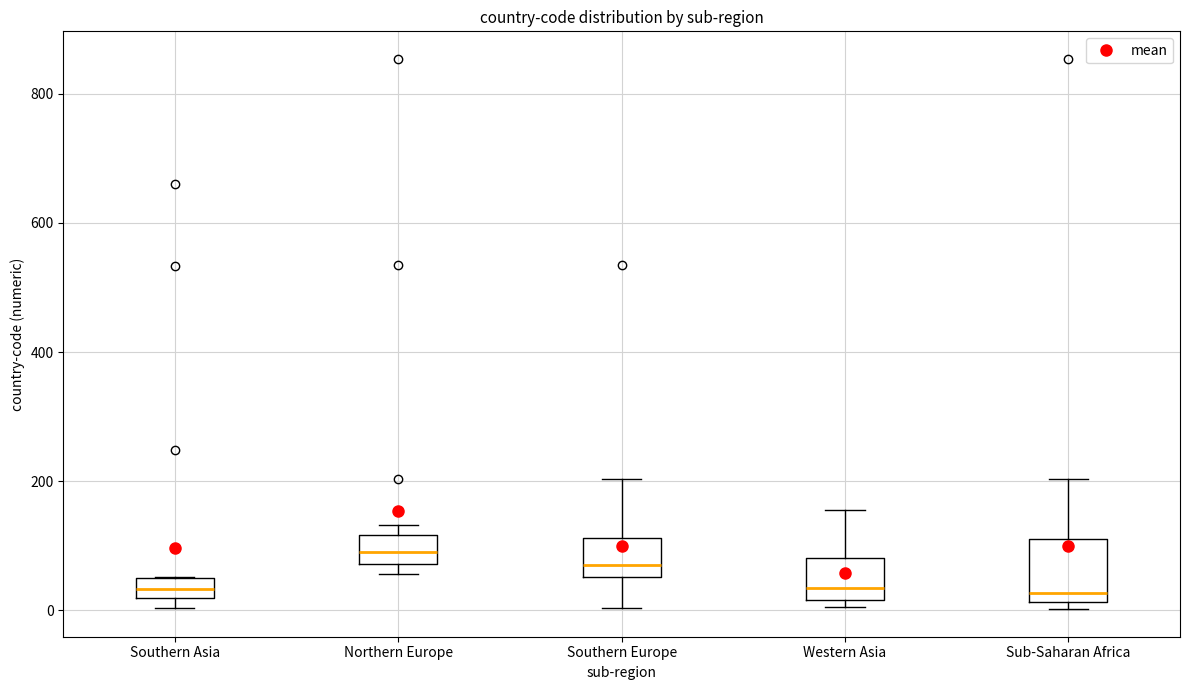

Which box has the highest median line?

Northern Europe